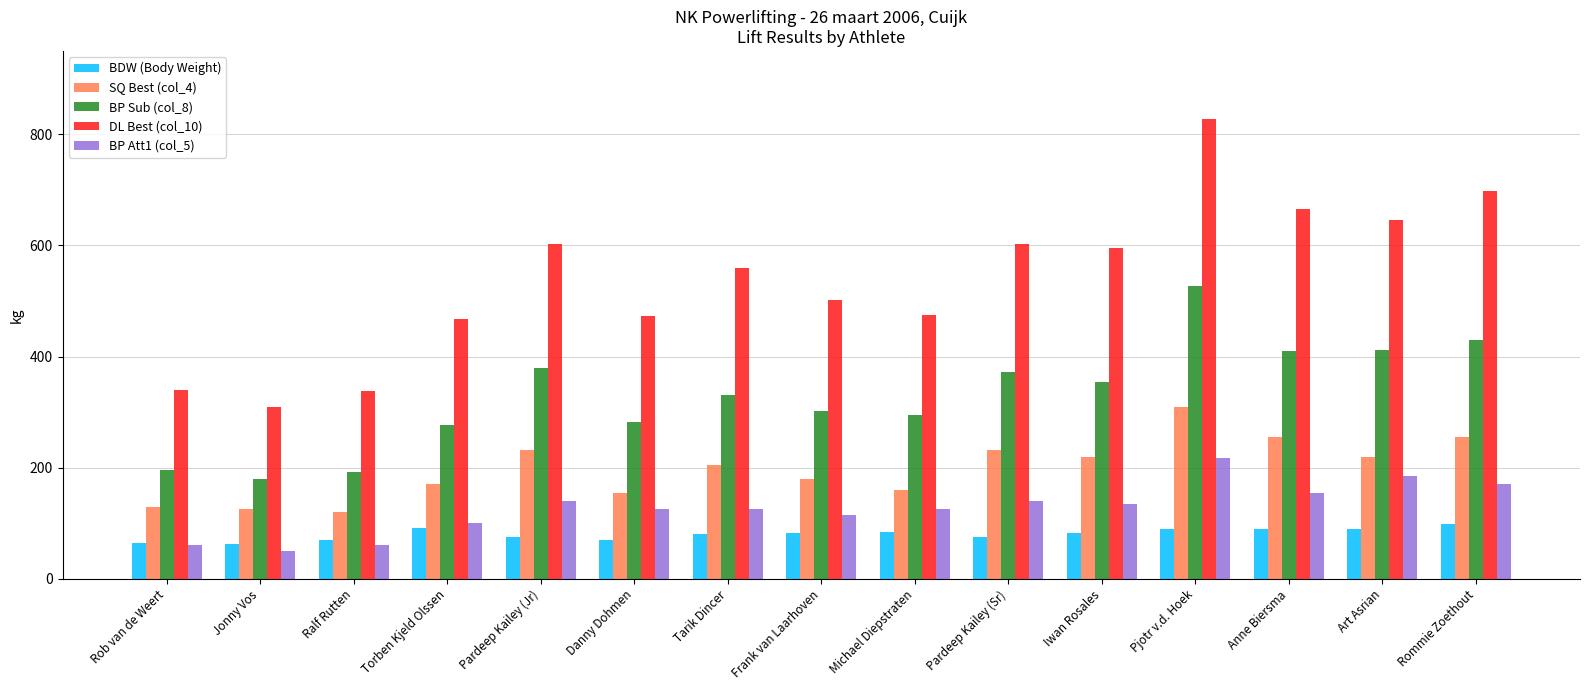

What is the difference between the highest and lowest values at Pardeep Kailey (Jr)?

527.5